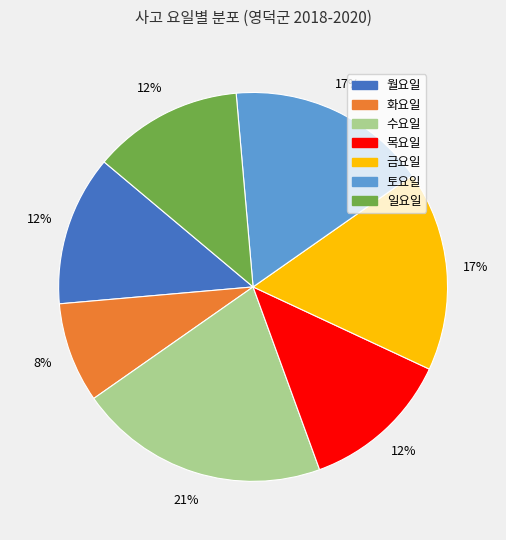

Which slice is the smallest?

화요일